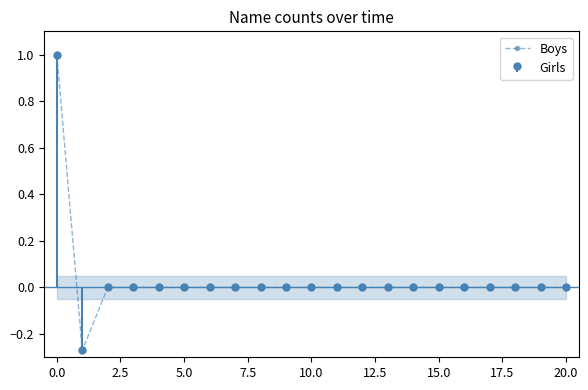

What is the maximum value for Boys?

1.0